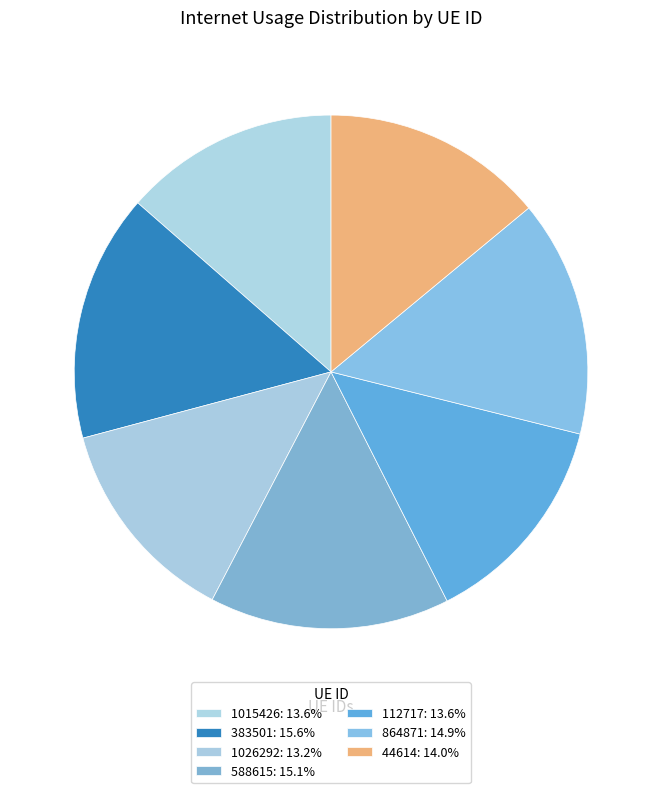

How many slices are in this pie chart?

7